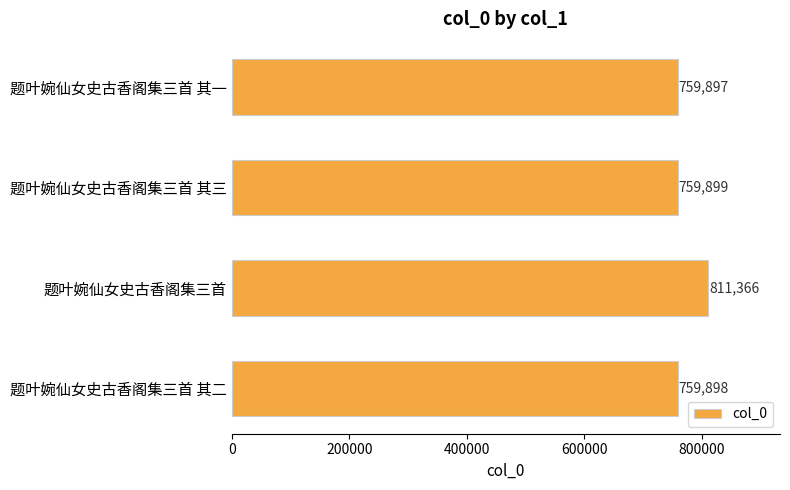

Reading top to bottom, transcribe all the data shown in this chart.

759897	759899	811366	759898